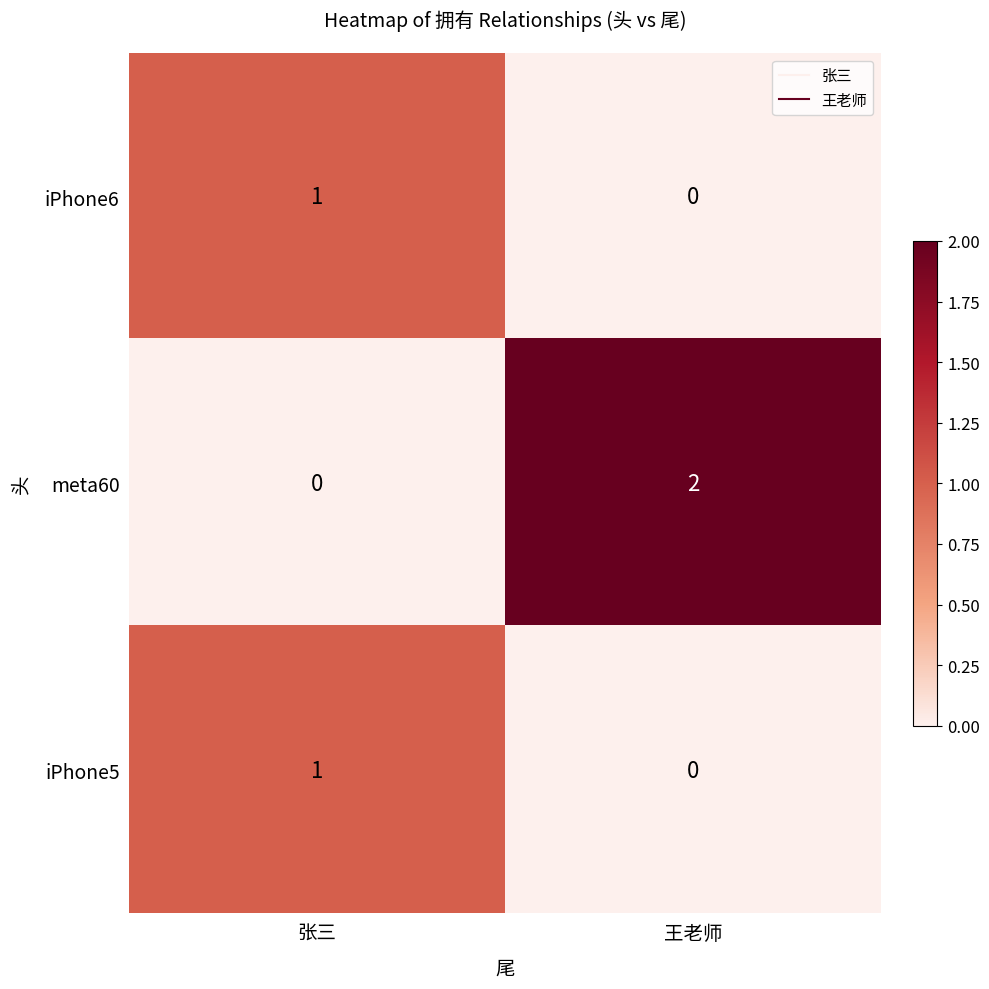

Between 张三 and 王老师, which series saw the biggest shift?

meta60